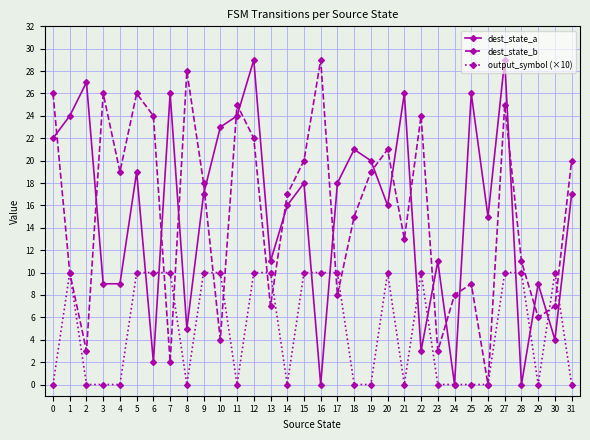

What is the difference between the highest and lowest values at 28?

11